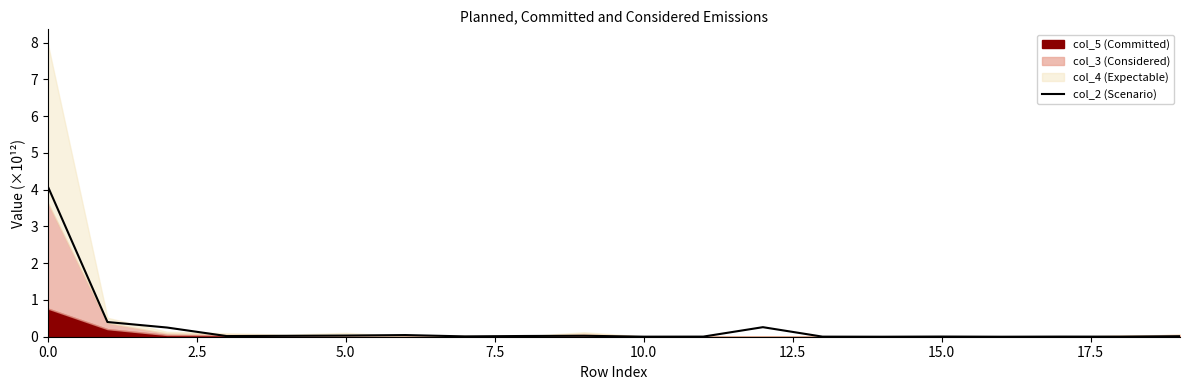

The value of col_2 (Scenario) at 0.0 is 1.7. True or false?

False